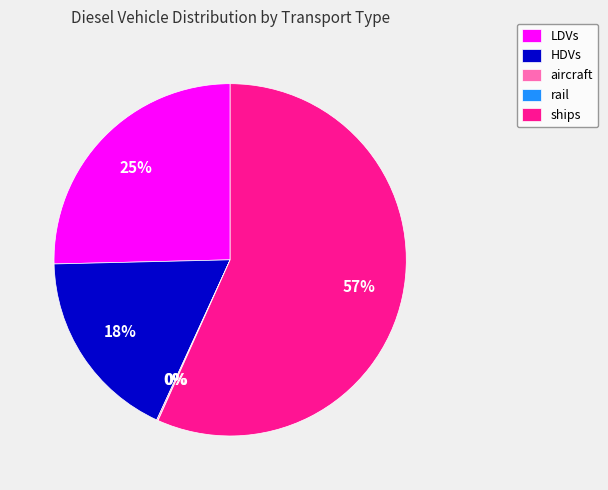

True or false: LDVs accounts for 14% of the total.

False